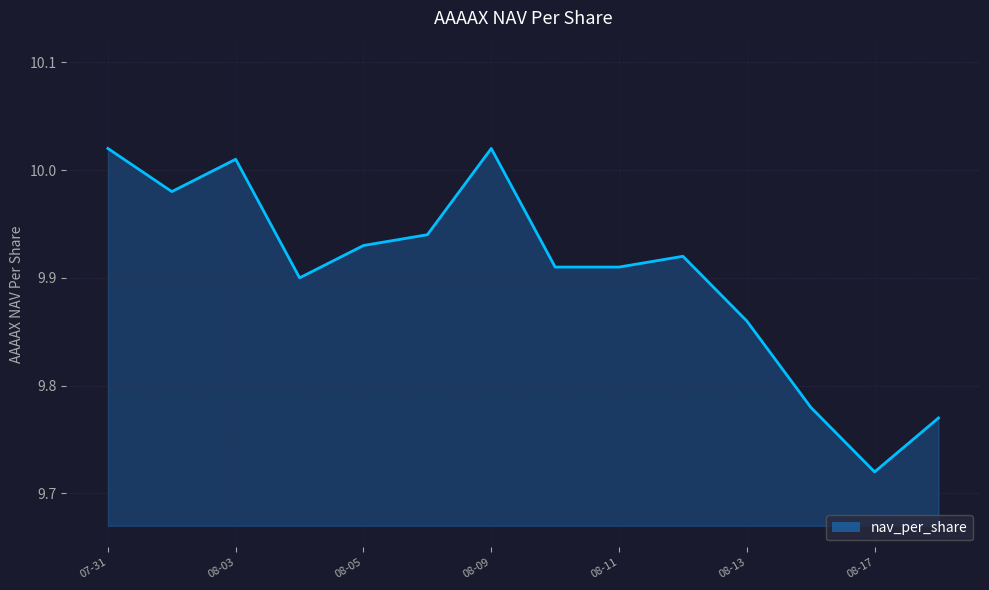

What is the difference between the maximum and minimum values?

0.3